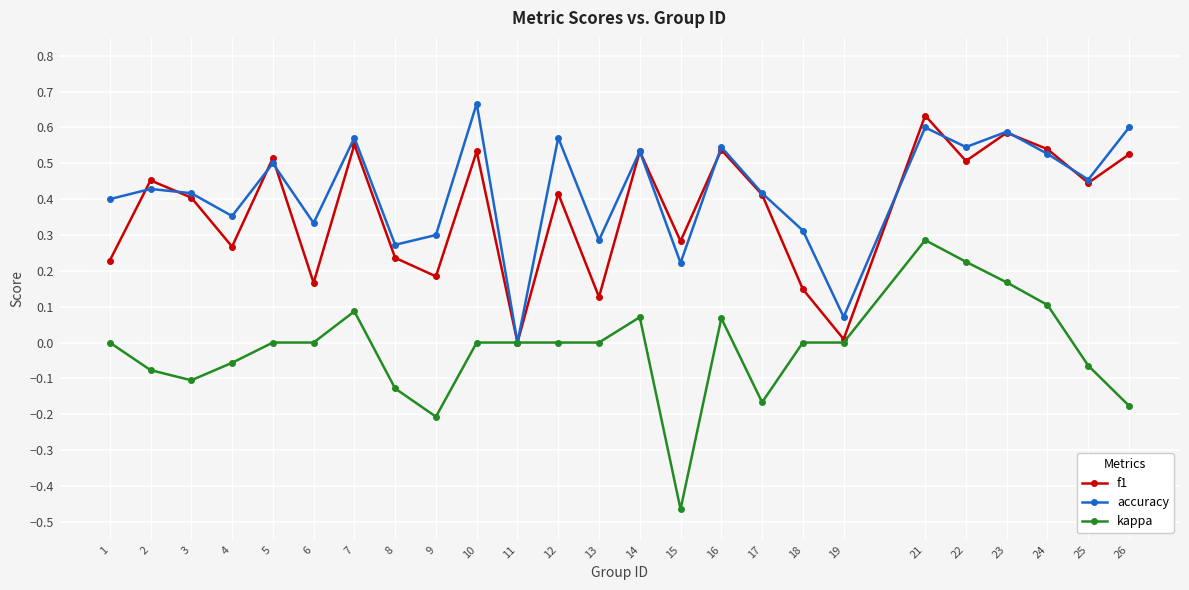

What is the total value across all series at 24?

1.2